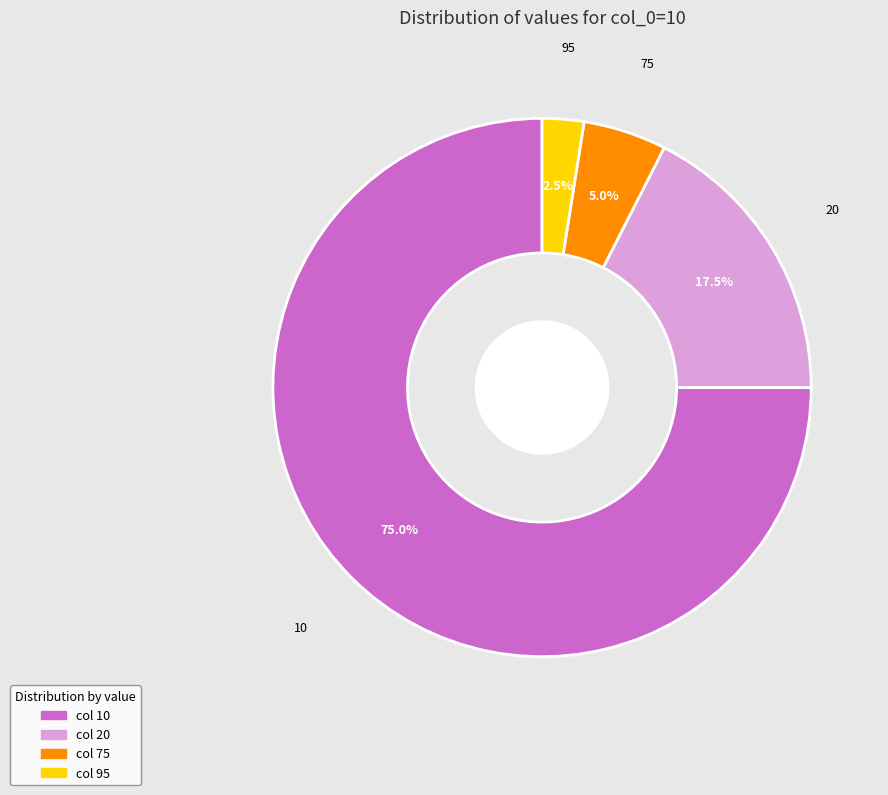

Is there a majority slice in this chart?

Yes